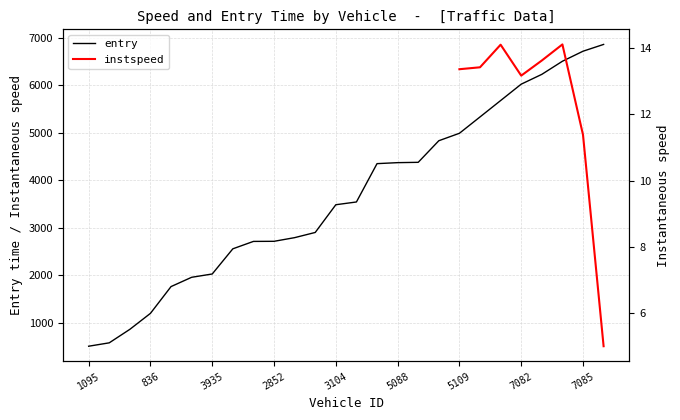

What is the difference between the maximum and minimum values?

6357.6